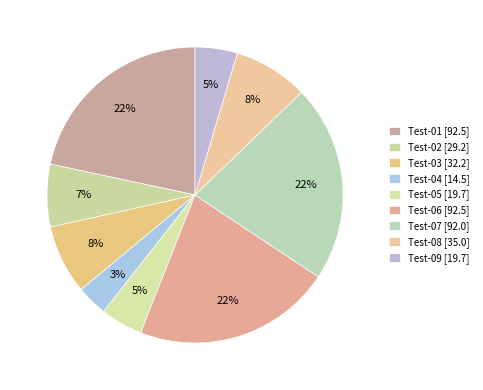

Do Test-02 and Test-06 together represent more than half of the pie?

No